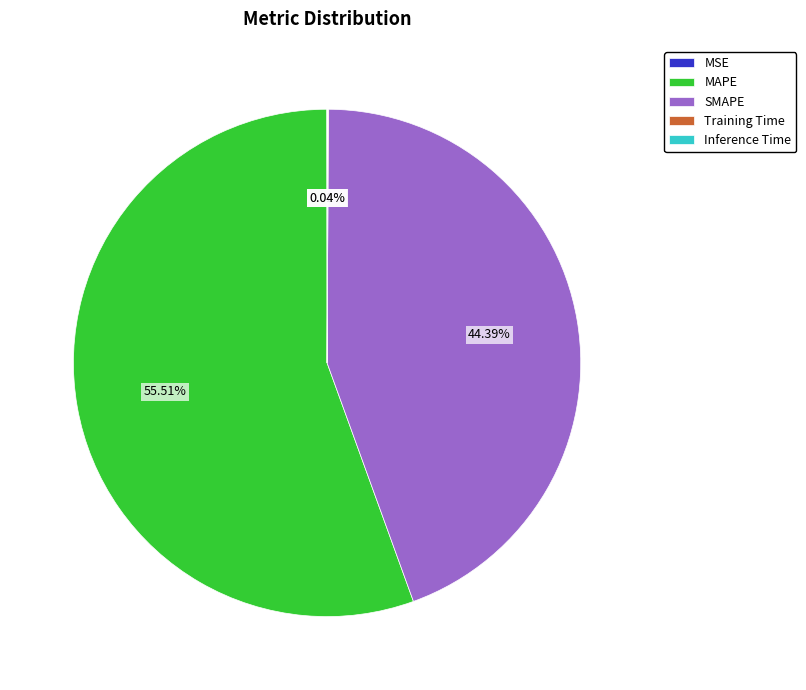

Do SMAPE and MAPE together represent more than half of the pie?

Yes